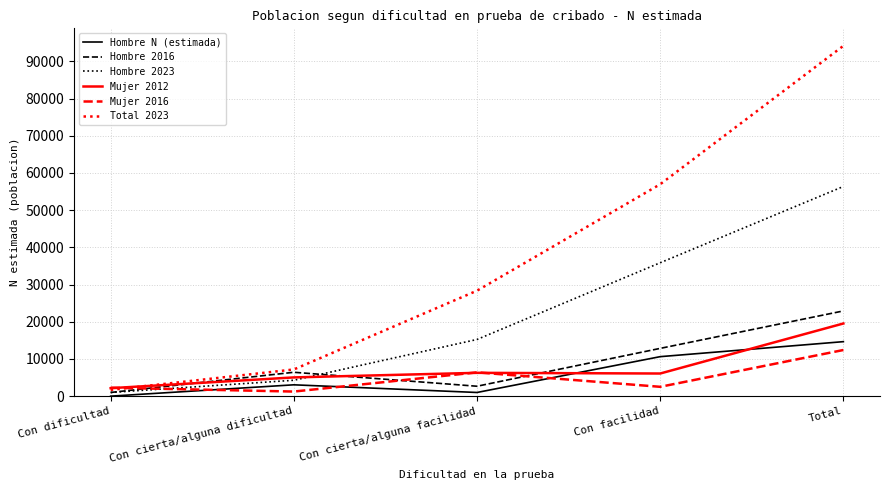

Is it true that Mujer 2012 equals 6267 at Con cierta/alguna facilidad?

True